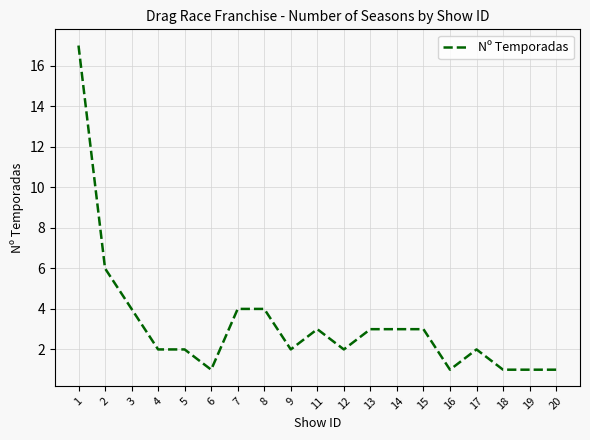

What is the difference between the second highest and second lowest values?

5